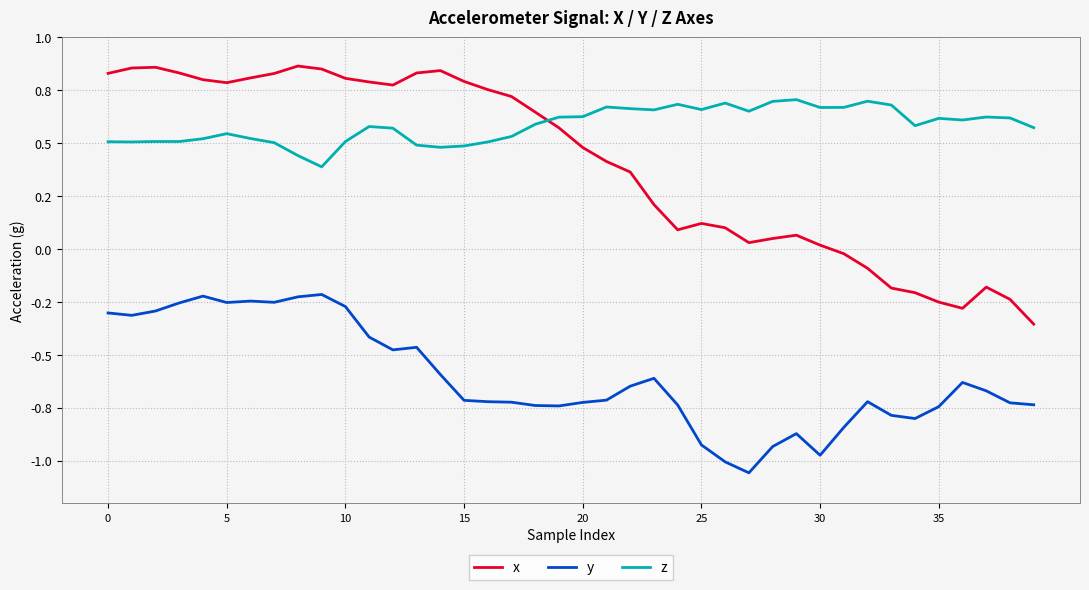

What are all the series names shown in the legend?

x, y, z